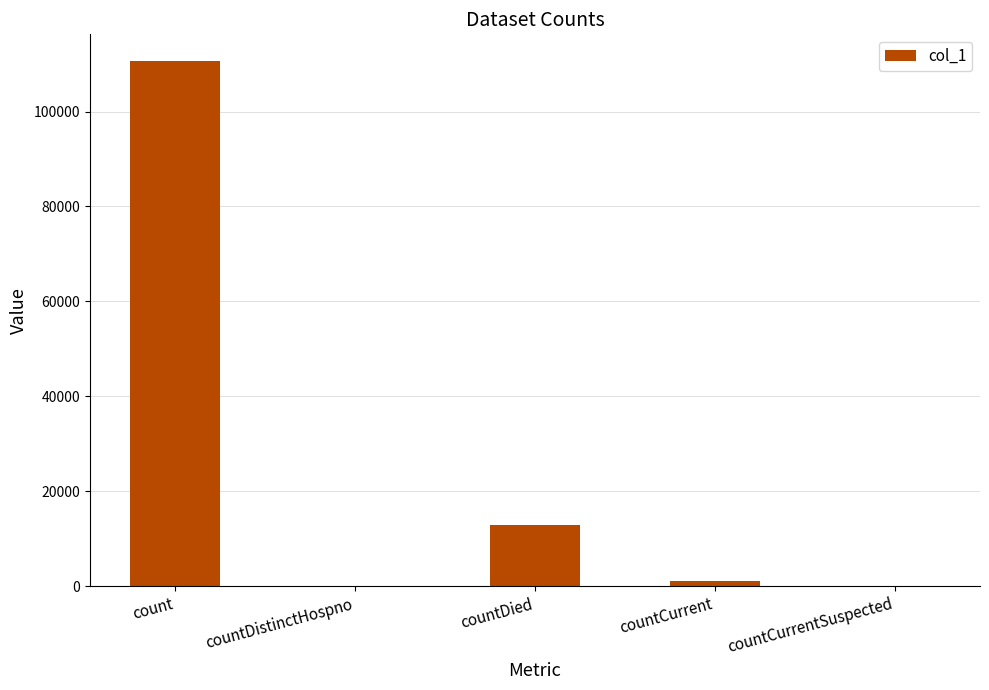

What is the greatest value displayed?

110726